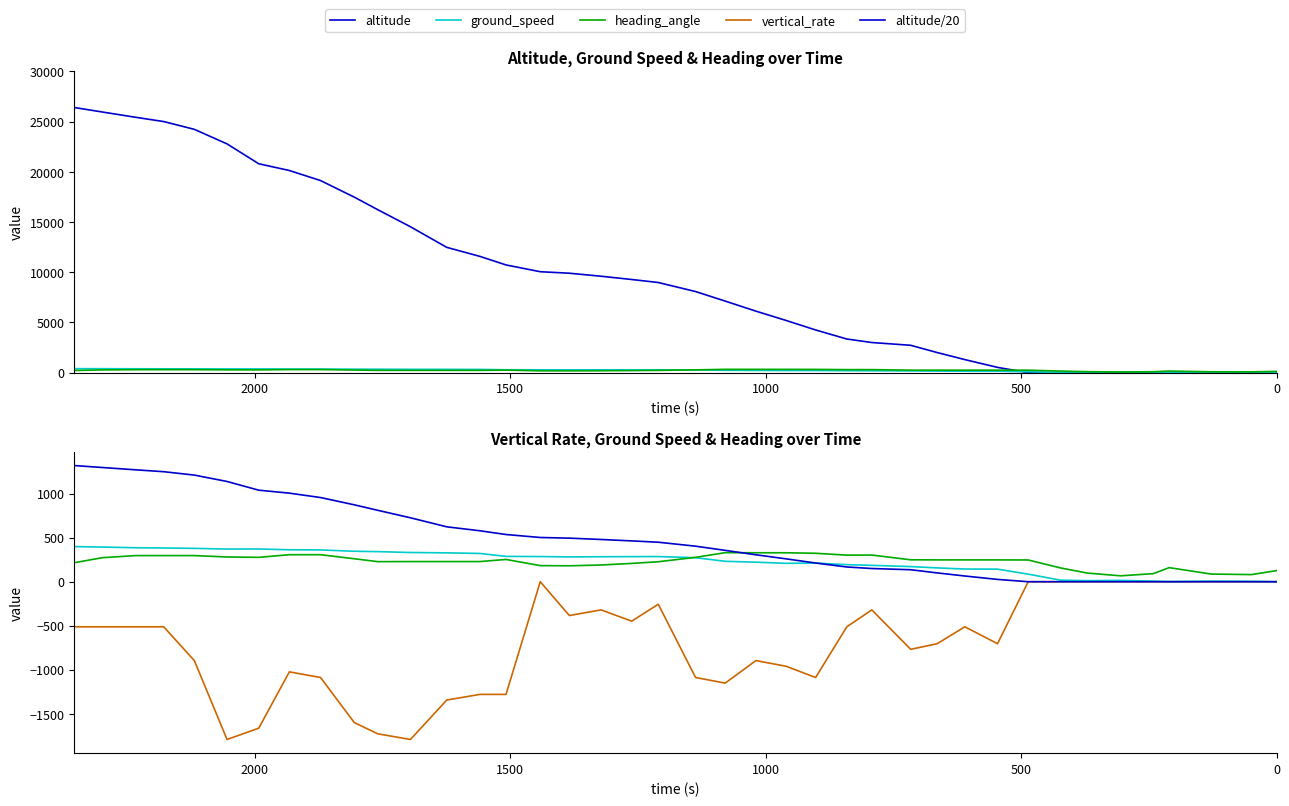

What are all the series names shown in the legend?

altitude, ground_speed, heading_angle, vertical_rate, altitude/20